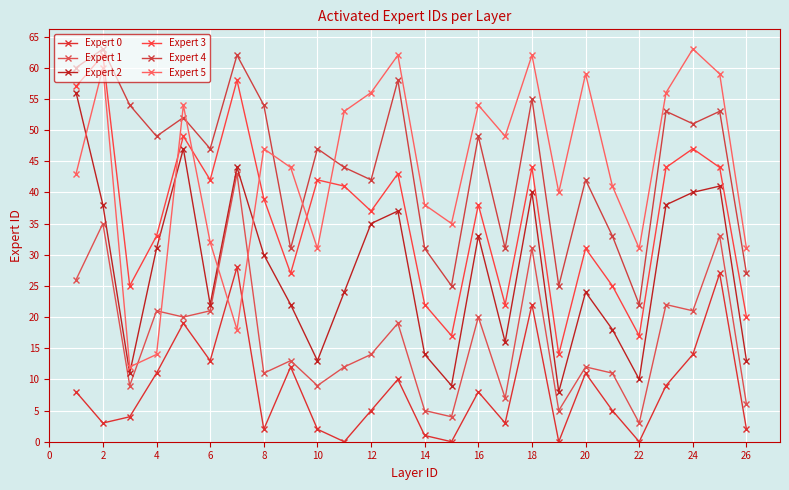

How many categories are shown in the chart?

26